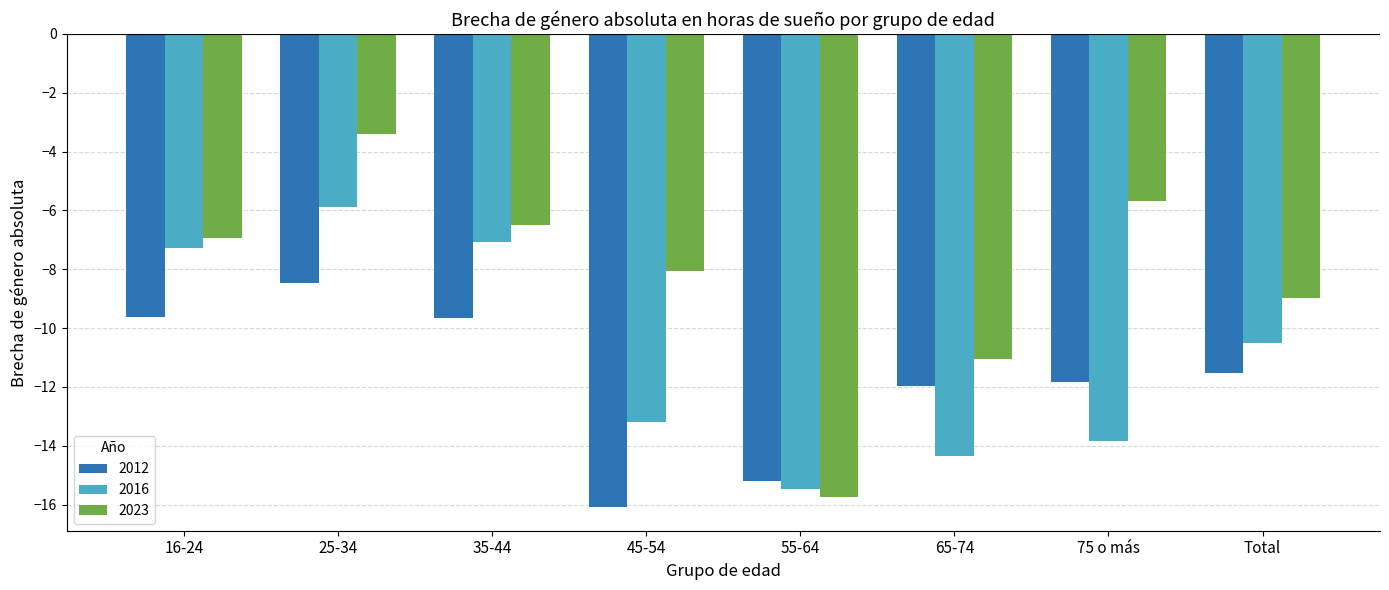

How many values in the 2016 series are below -10?

5